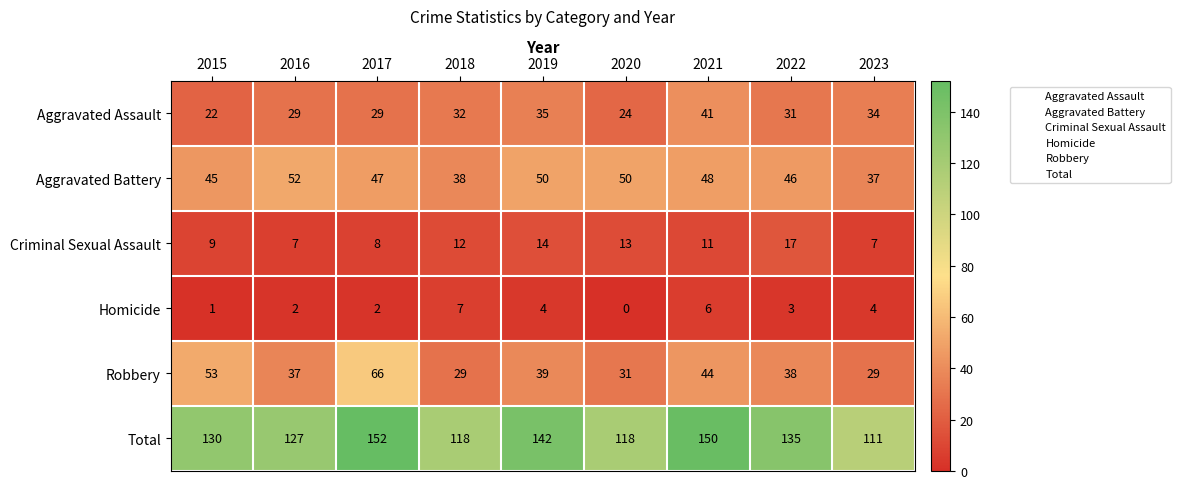

At which label is Homicide closest to 3?

2022